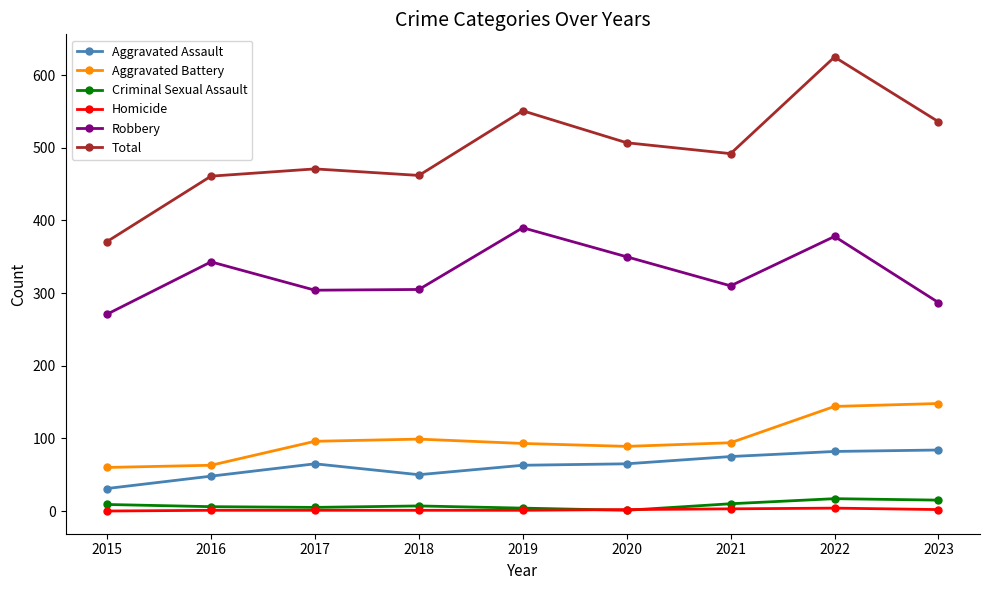

True or false: Robbery has more than 2 points higher than both neighbors.

True